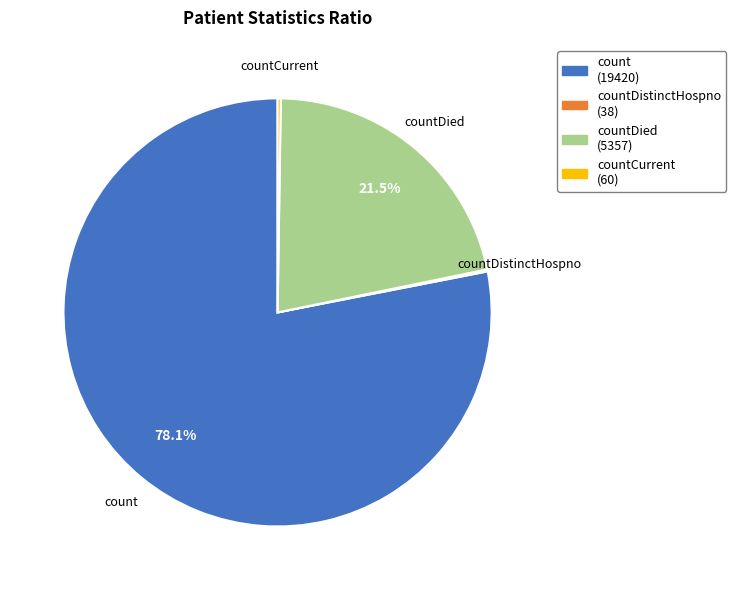

Does countDied account for over 50% of the chart?

No